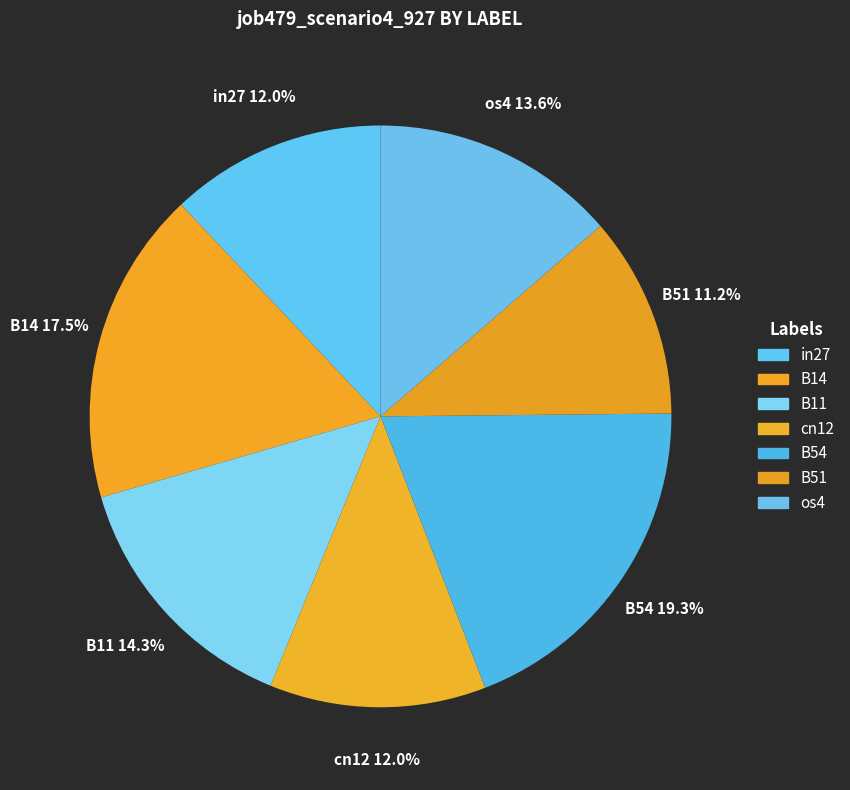

How many slices are in this pie chart?

7